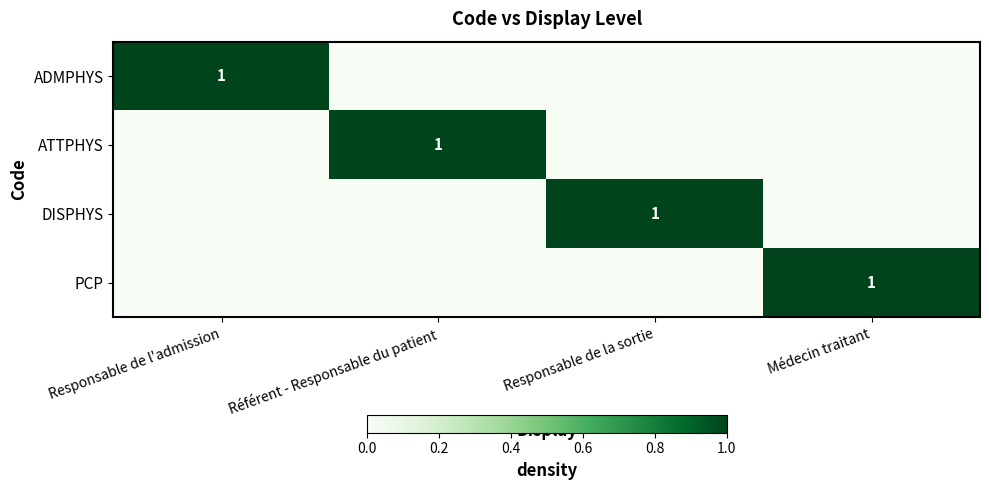

The value of PCP at Médecin traitant is 1. True or false?

True